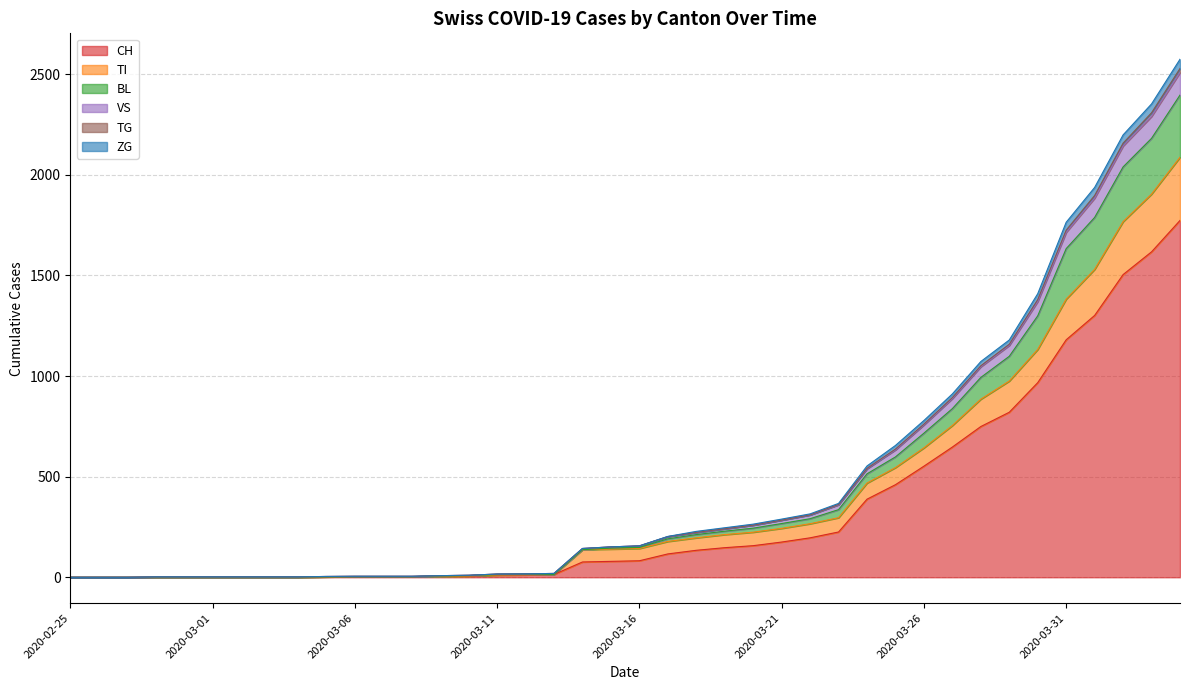

Does the chart display data point markers on the line(s)?

No